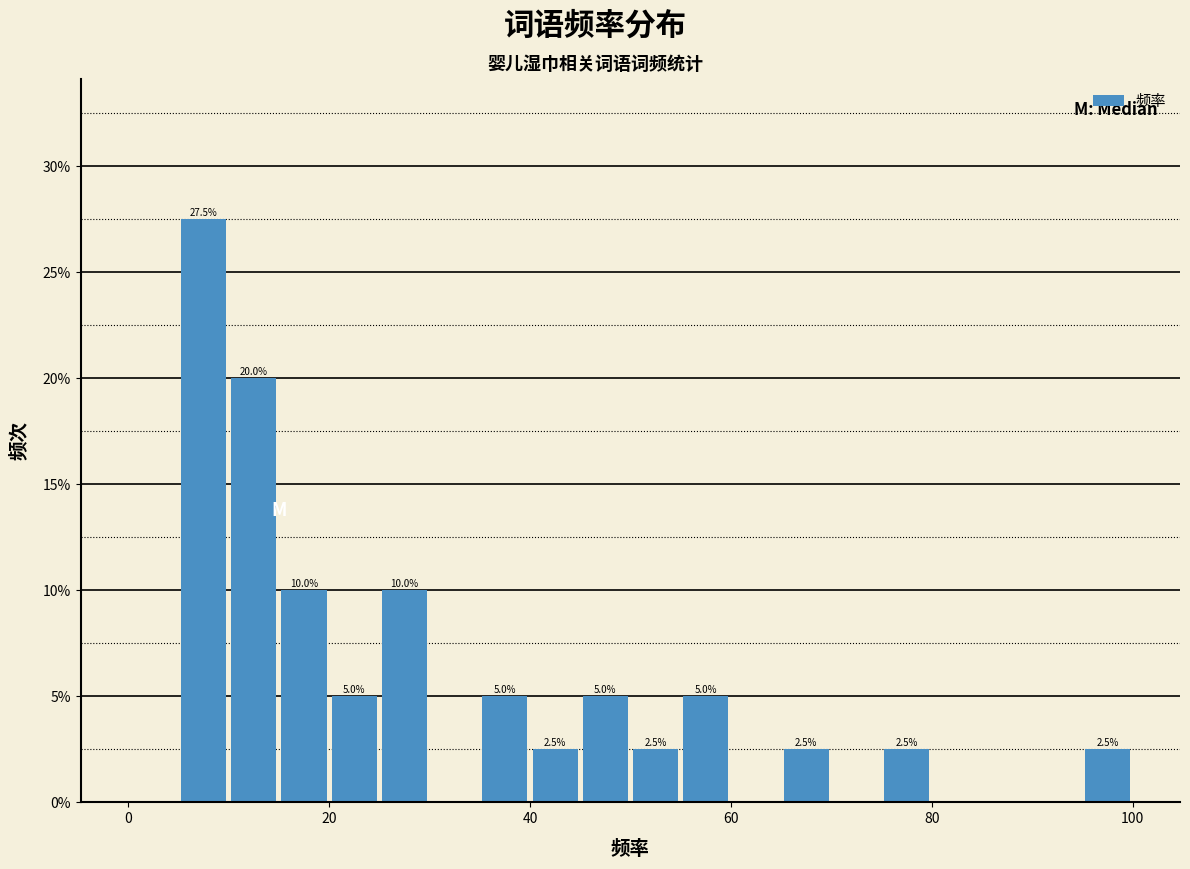

Read against the x-axis, roughly where is the centre of the tallest bar?

8